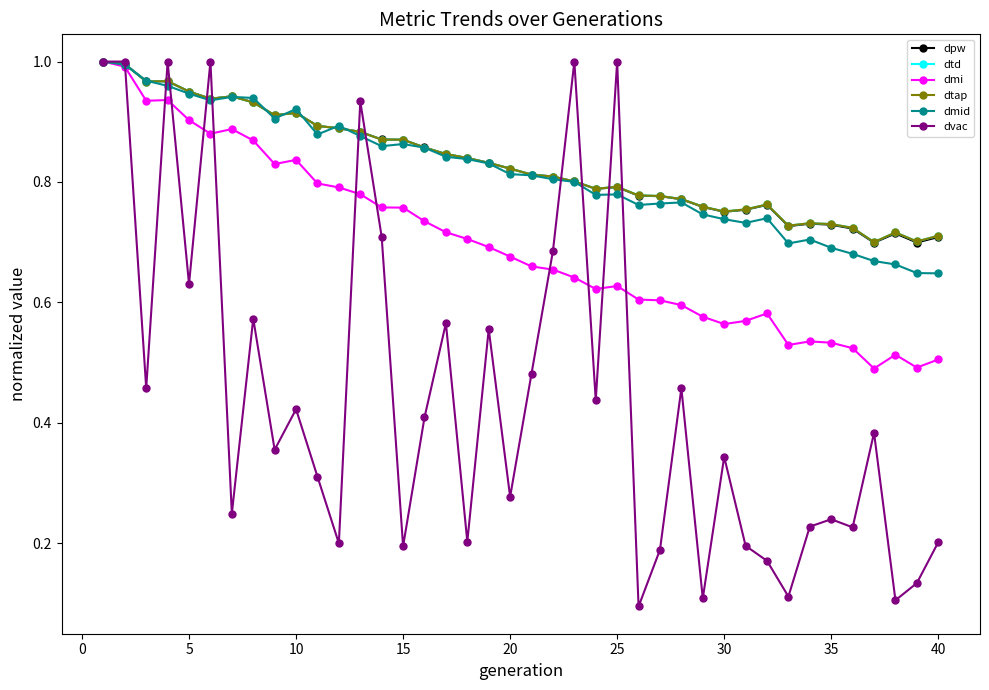

What is the difference between the second highest and minimum values in the dpw series?

0.3